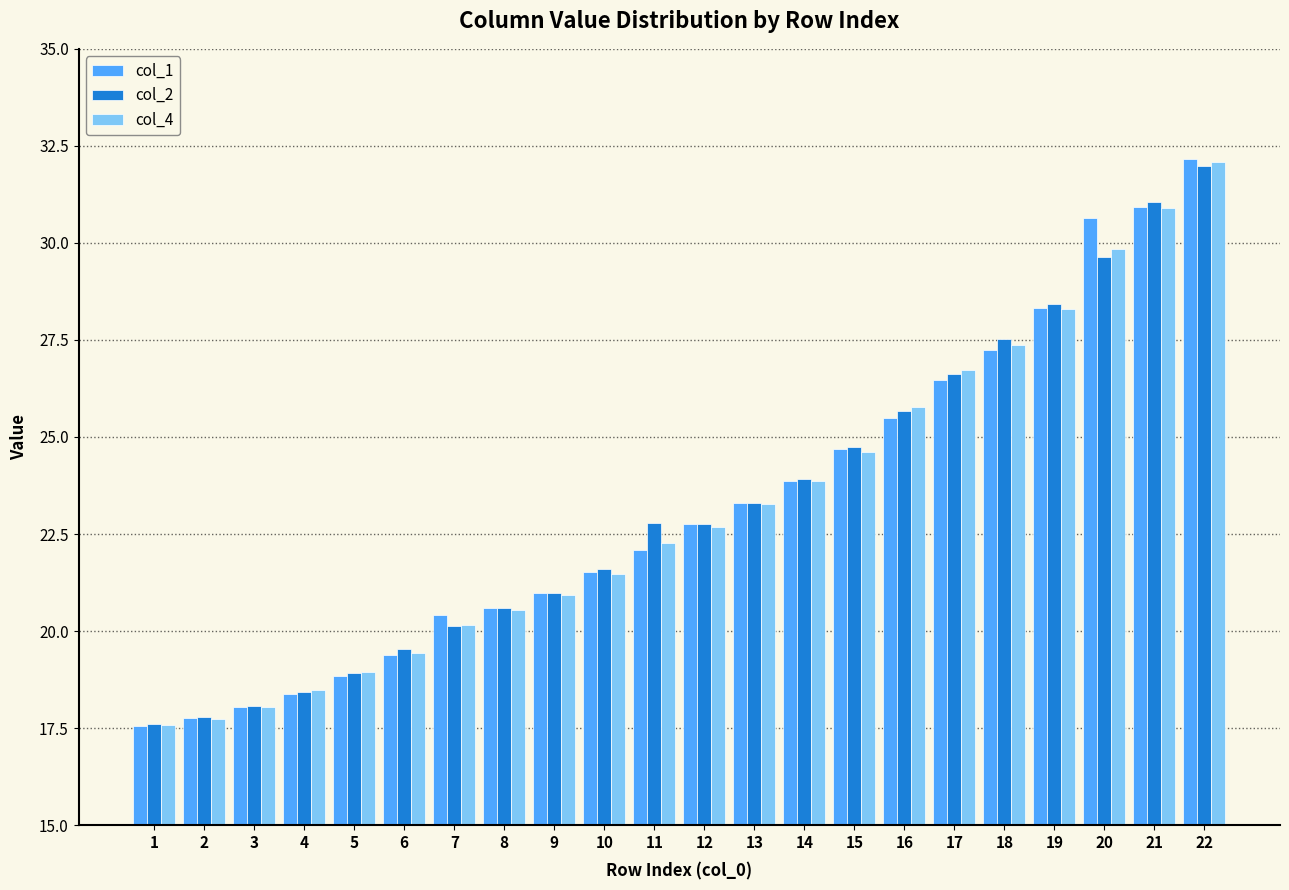

What is the difference between the maximum and minimum values in the col_1 series?

14.6